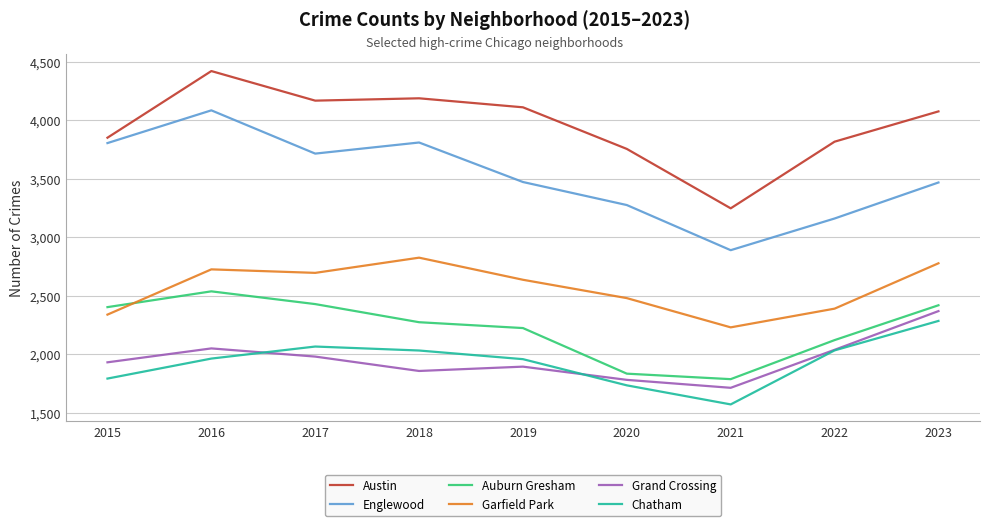

What is the approximate value of Auburn Gresham at 2016, to the nearest 50?

2550